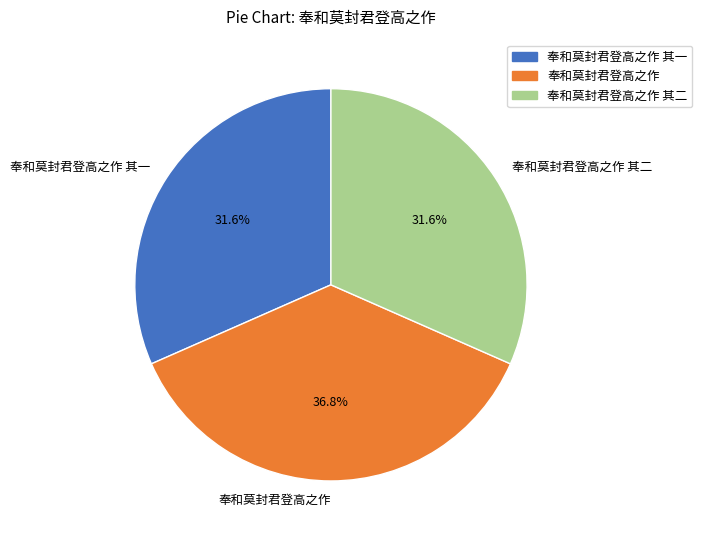

How many segments does this pie chart have?

3